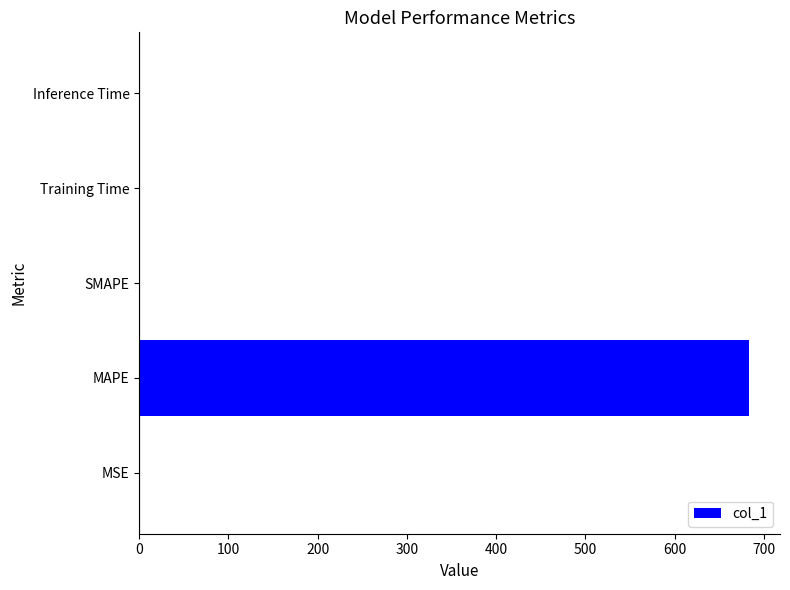

Which has a higher value, MAPE or SMAPE?

MAPE